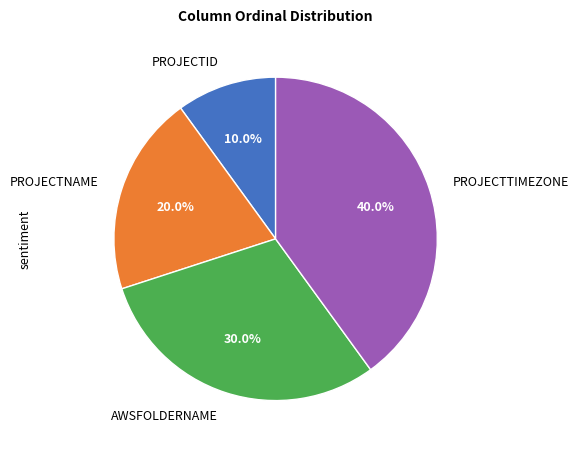

Which has a higher value, PROJECTTIMEZONE or PROJECTNAME?

PROJECTTIMEZONE